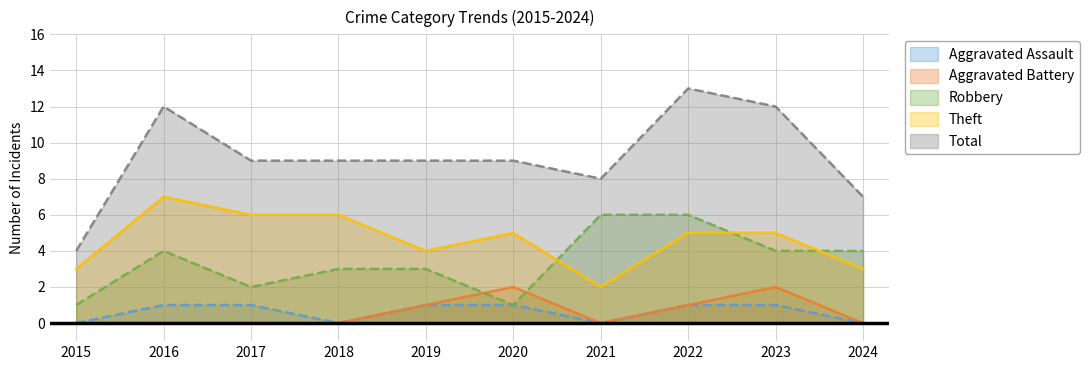

Count the number of categories in the chart.

10